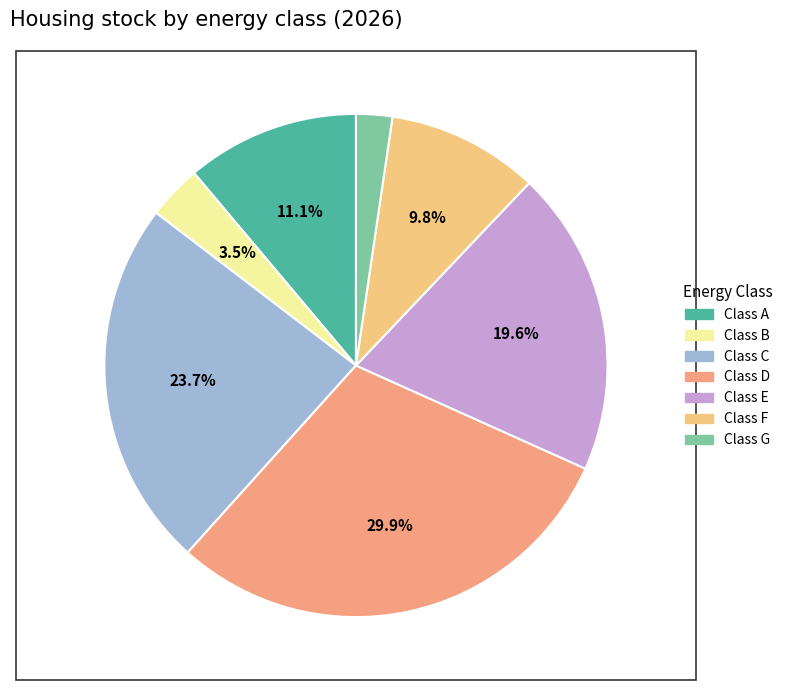

How many slices are in this pie chart?

7